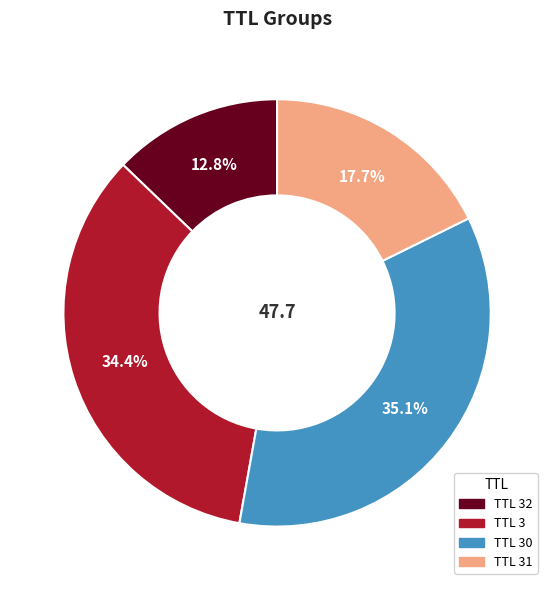

Is there any slice that represents more than half of the pie?

No